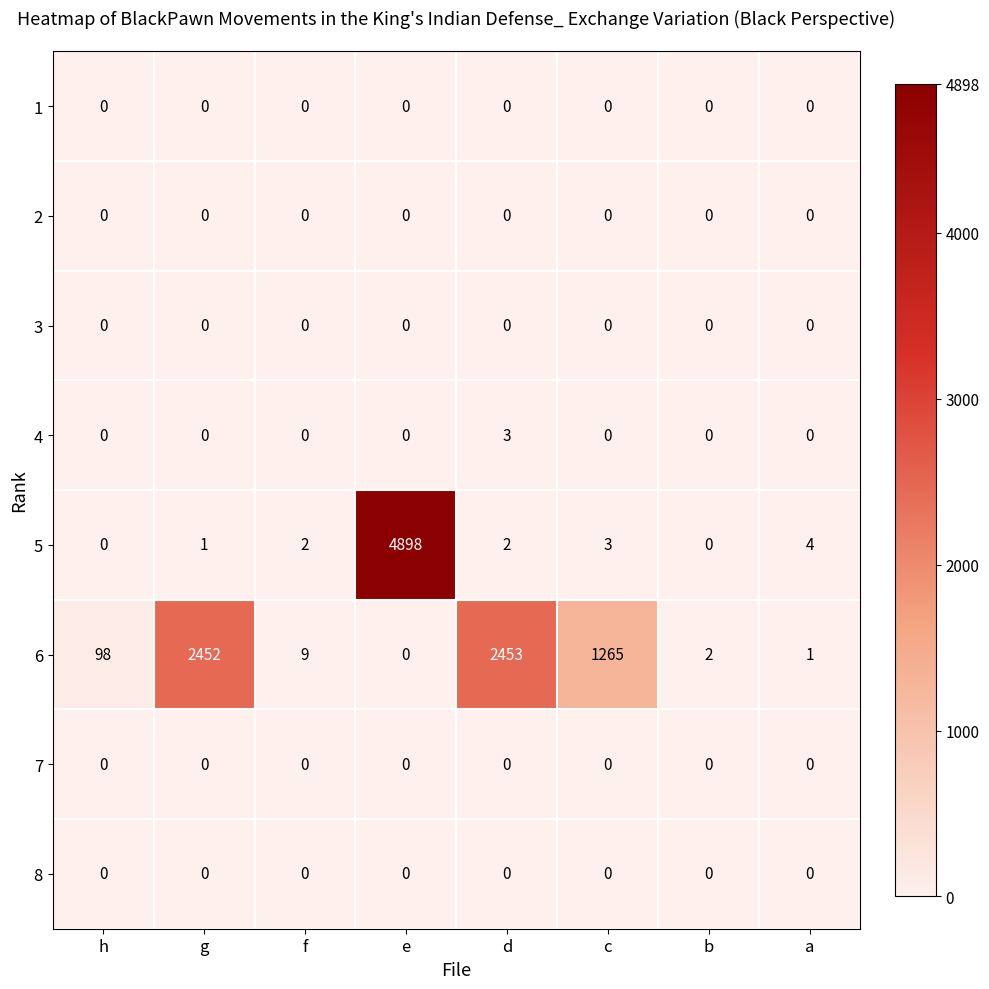

True or false: 4 has a value of 0 at h.

True